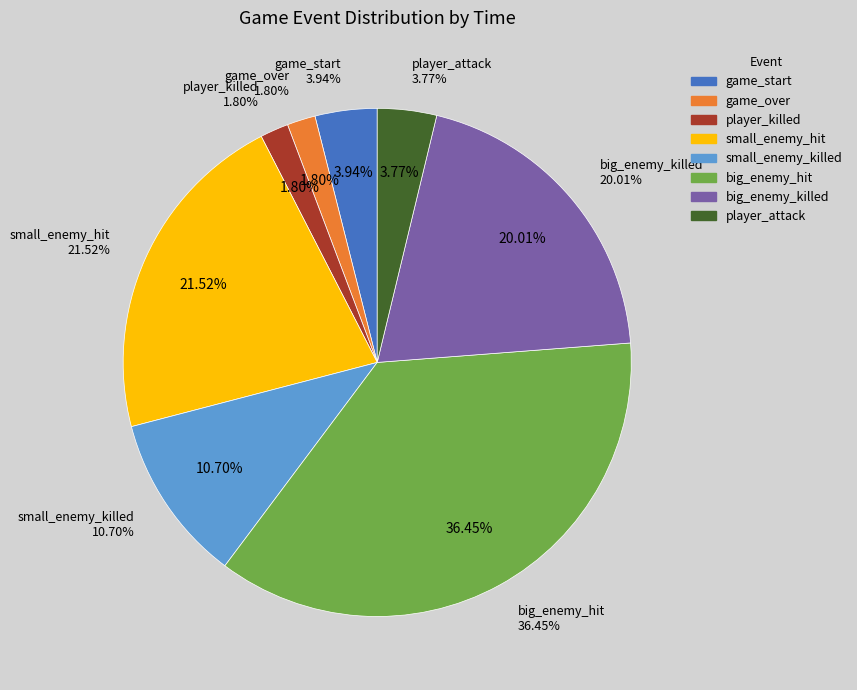

Do game_over and player_attack together represent more than half of the pie?

No